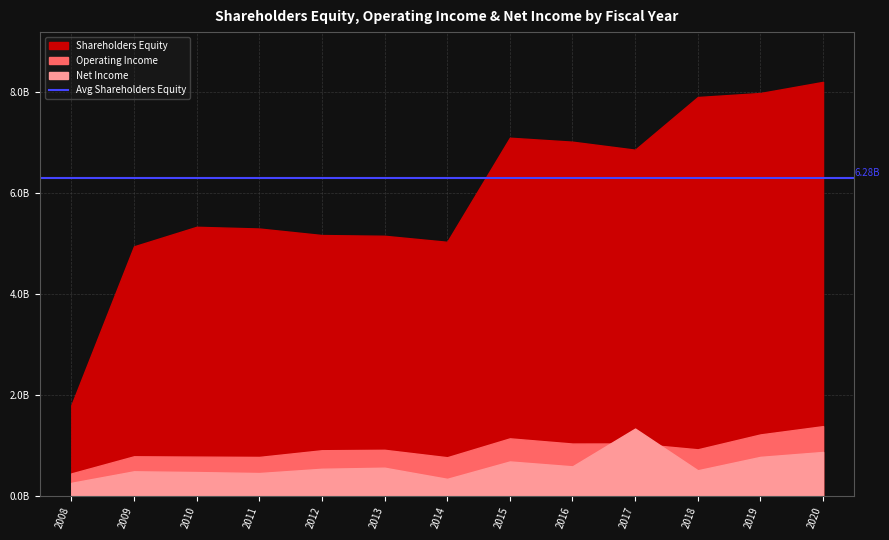

What is the value of the Operating Income point at the 1st from the left?

452275000